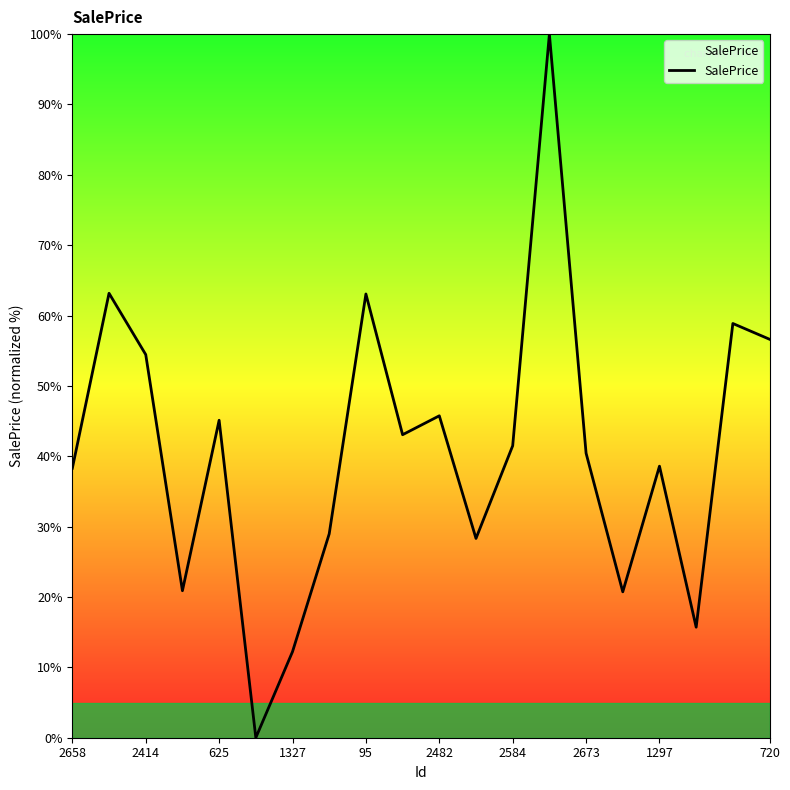

What is the difference between the maximum and minimum values?

100.0